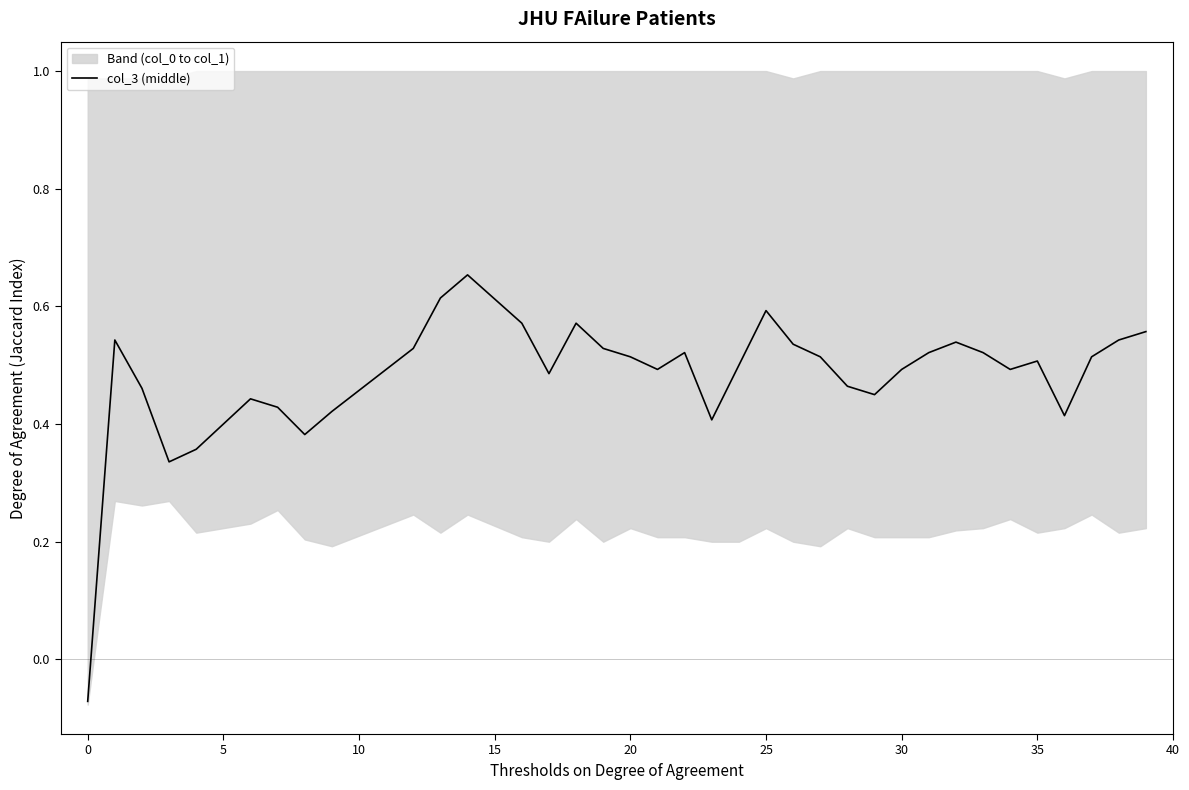

What is the average value?

0.5